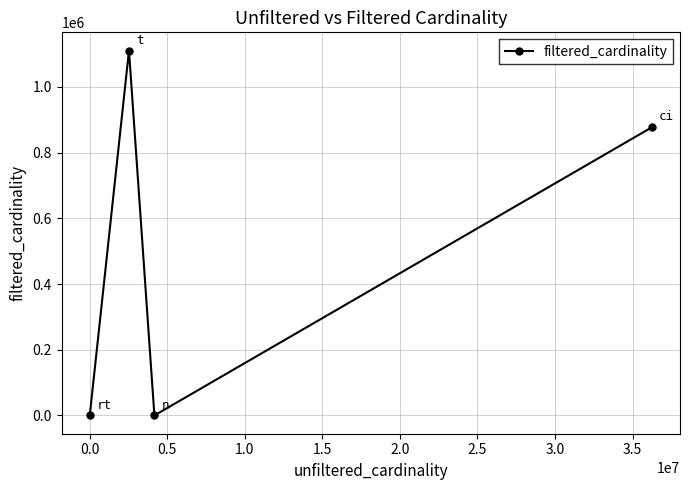

What is the difference between the second highest and second lowest values?

877016